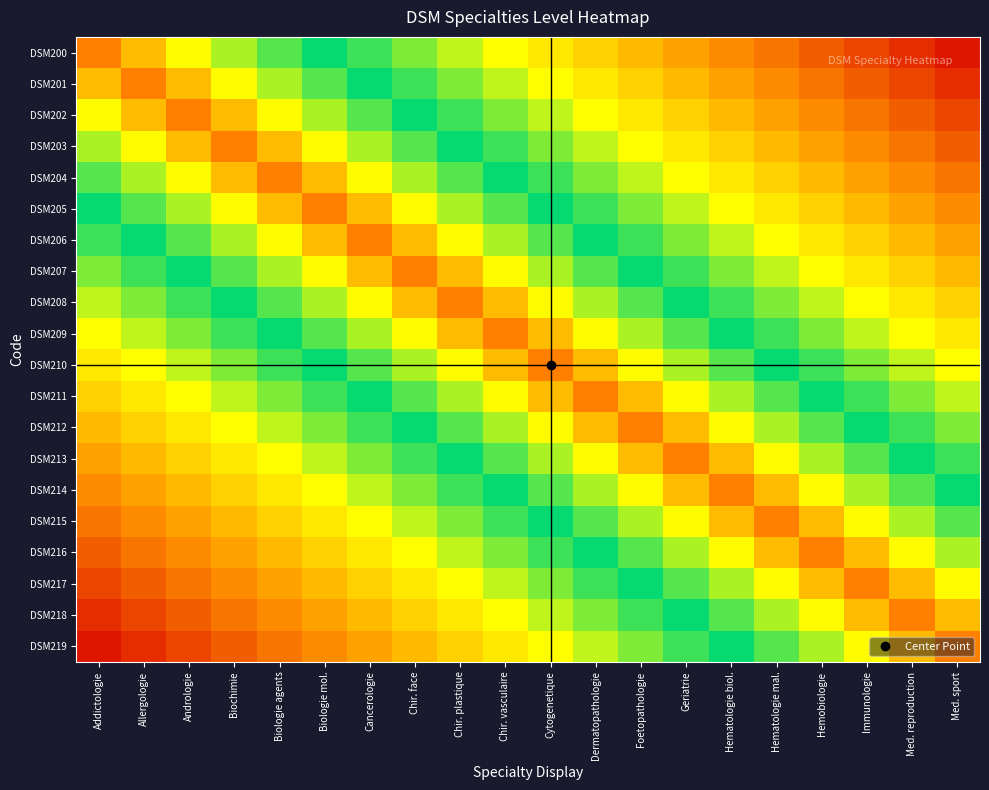

At which category is the sum across all series the highest?

Chir. vasculaire